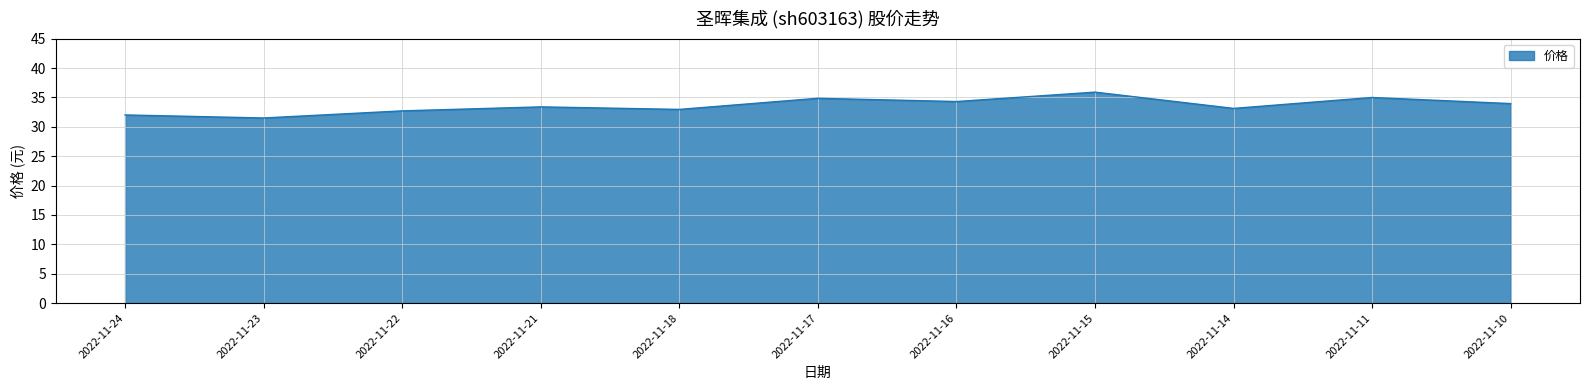

What is the average value?

33.6